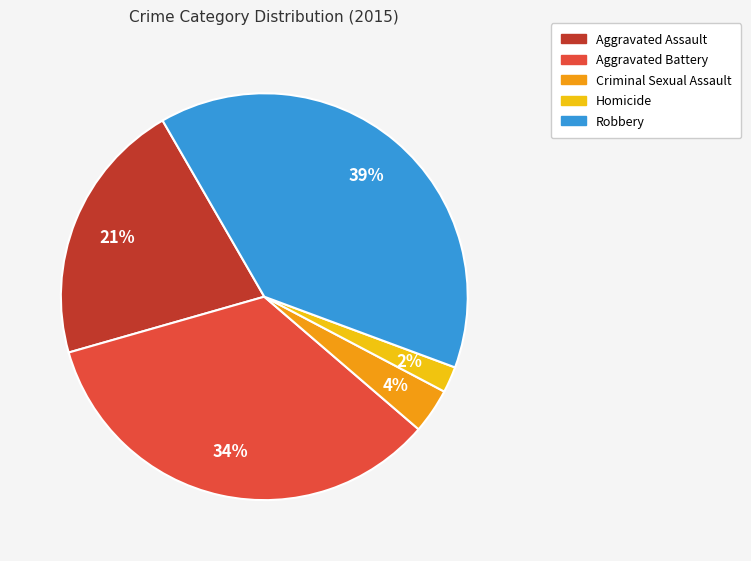

Which category has the biggest portion of the pie?

Robbery